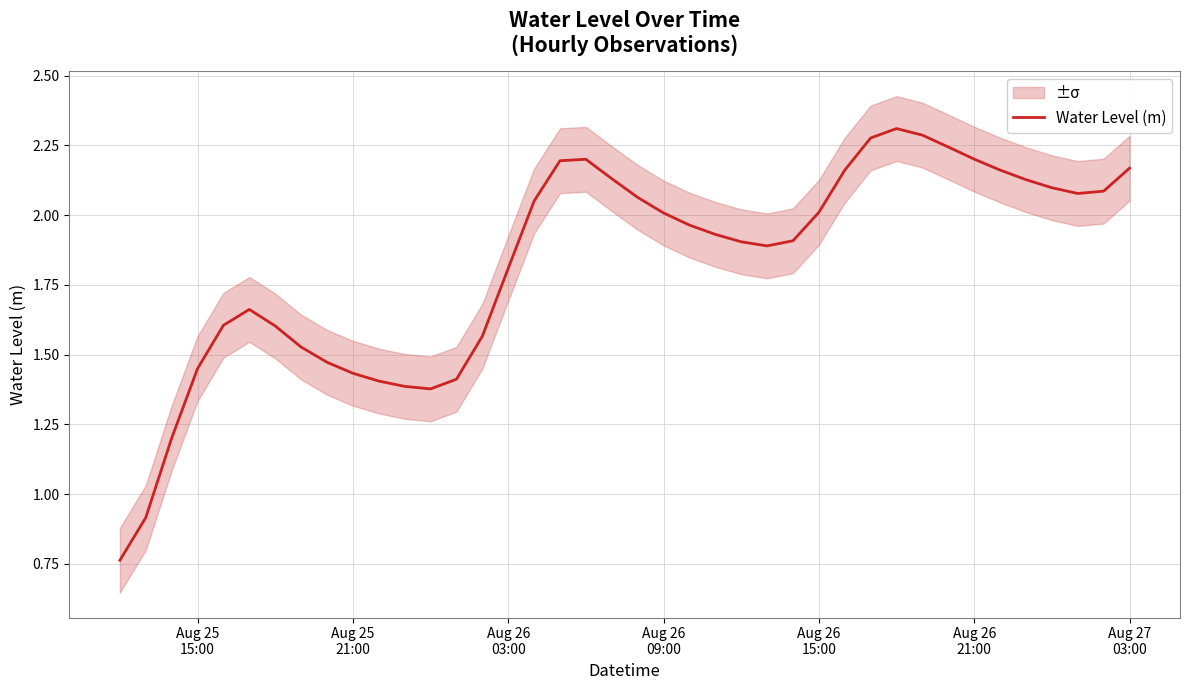

Is this an area chart (filled region under the line)?

No